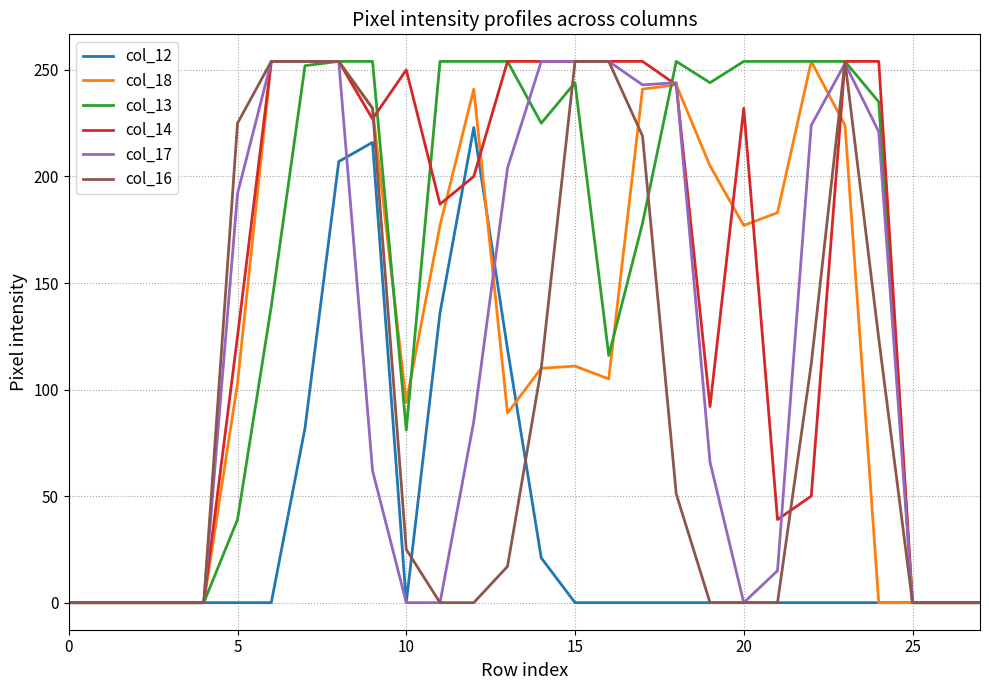

What is the maximum value for col_12?

223